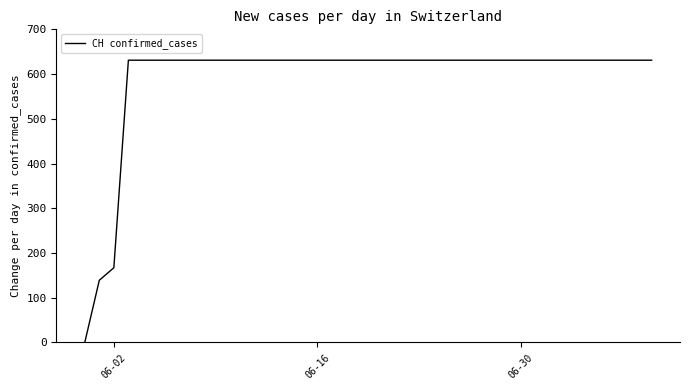

What is the greatest value displayed?

631